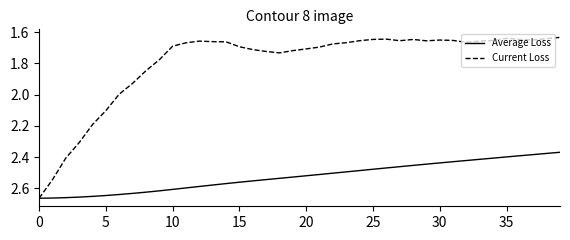

Which series has the widest spread of values?

Current Loss